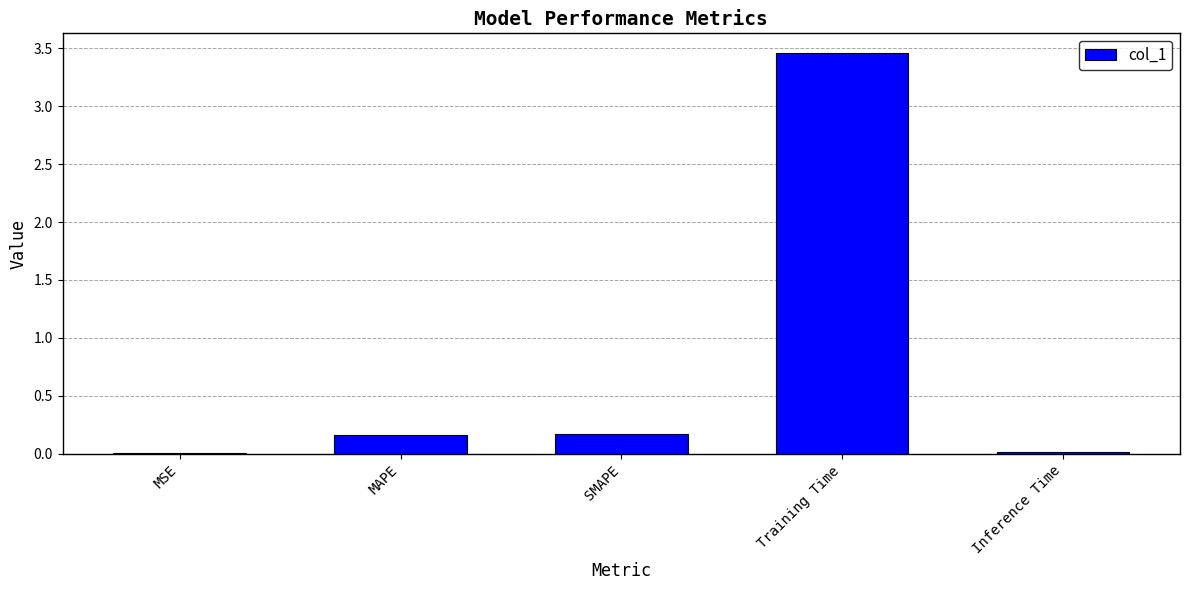

At which category does the chart reach its peak across all series?

Training Time